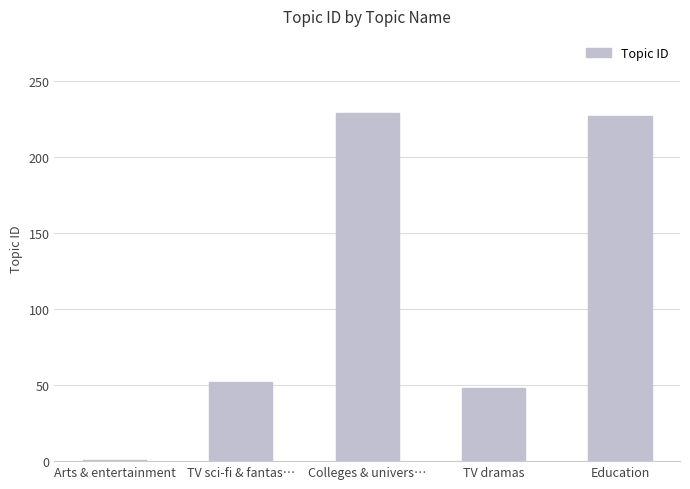

Which category has the lowest value across all series?

Arts & entertainment